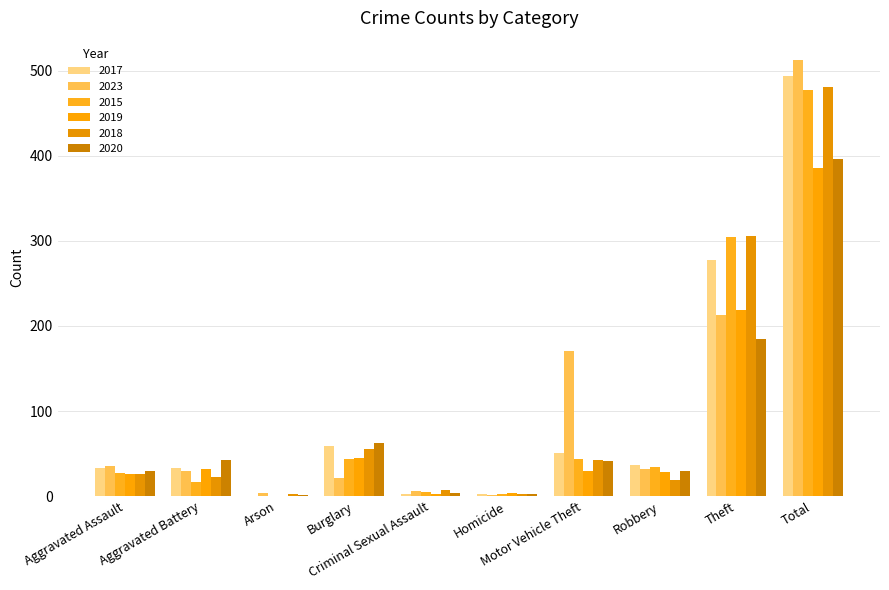

At how many categories does at least one series exceed 80?

3